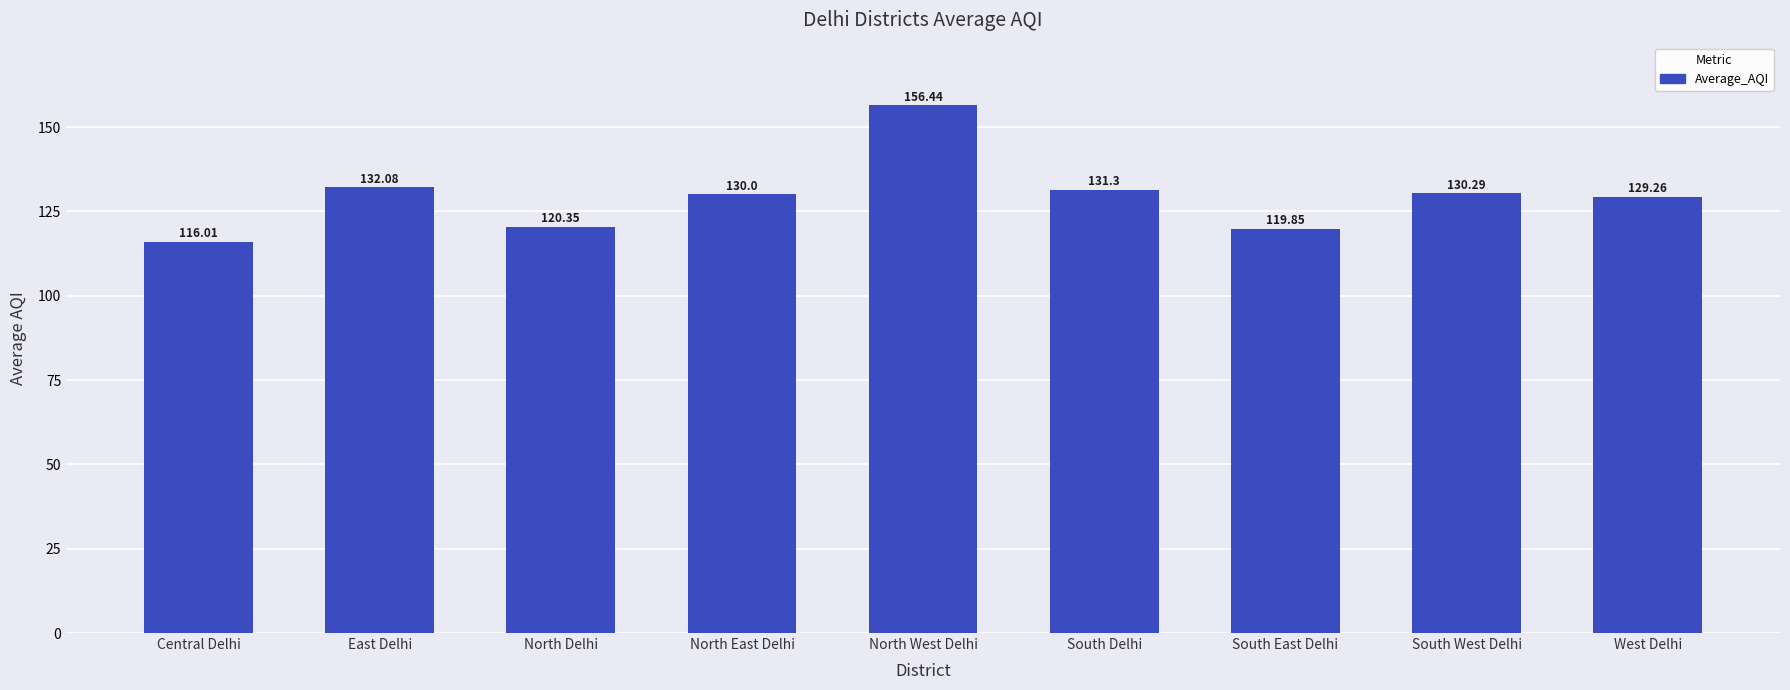

Does the chart contain any negative values?

No